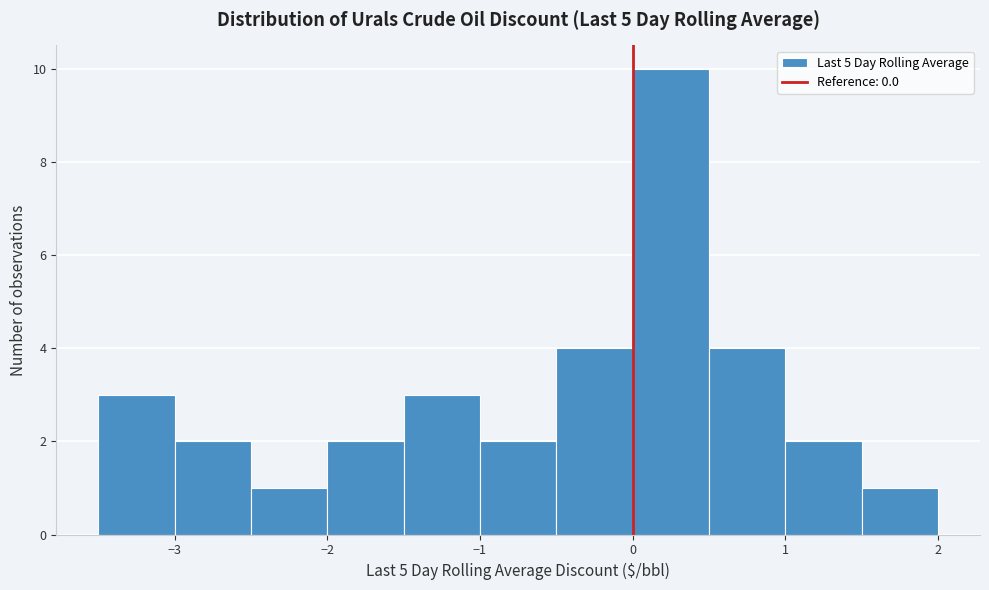

Reading left to right, list every bar in this chart as the range it spans on the x-axis followed by its height. The values are not printed on the chart, so give them approximately, as read against the axis.

-3.5 to -3.0: 3
-3.0 to -2.5: 2
-2.5 to -2.0: 1
-2.0 to -1.5: 2
-1.5 to -1.0: 3
-1.0 to -0.5: 2
-0.5 to 0.0: 4
0.0 to 0.5: 10
0.5 to 1.0: 4
1.0 to 1.5: 2
1.5 to 2.0: 1